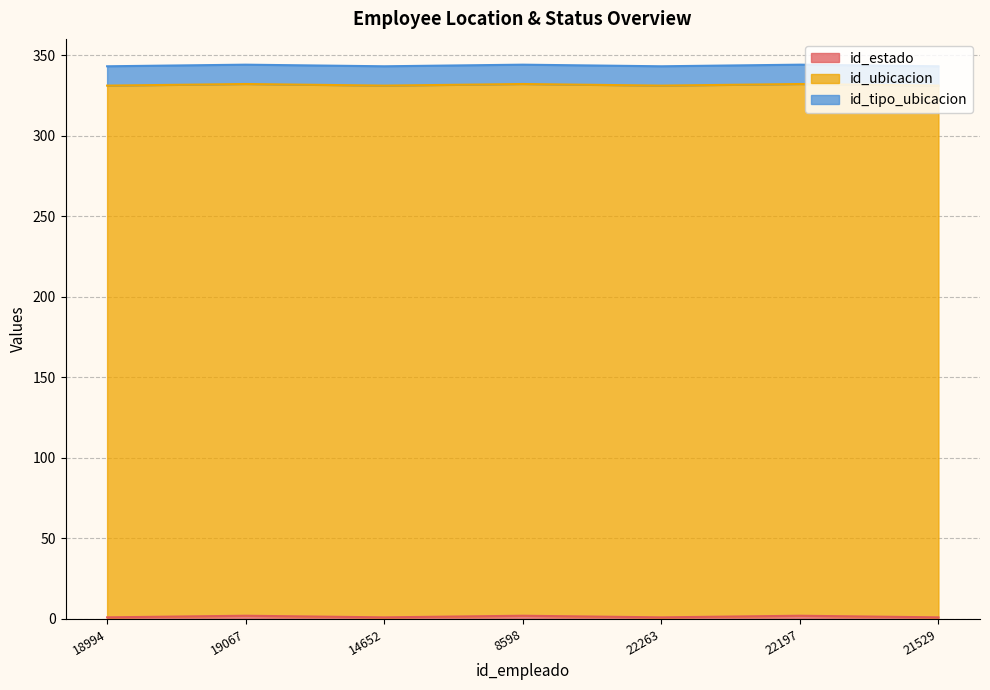

Which series has the largest total across all categories?

id_ubicacion